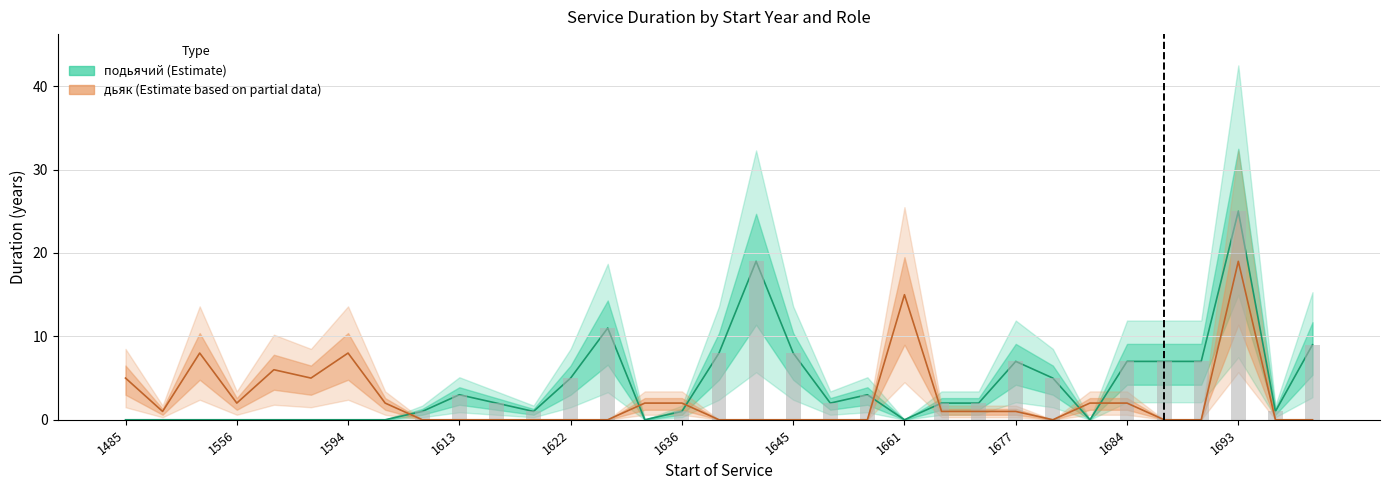

The value of дьяк (Estimate based on partial data) at 11 is 0. True or false?

True